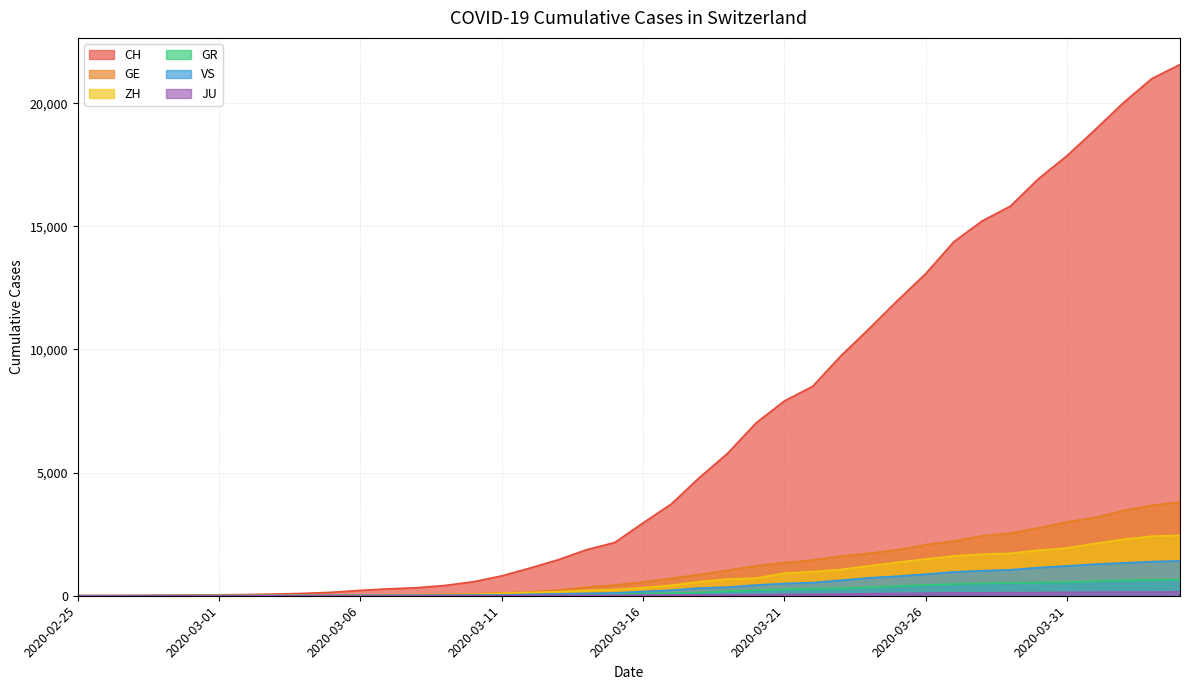

Rank the series at 2020-03-04 from lowest to highest value.

JU, VS, GR, ZH, GE, CH